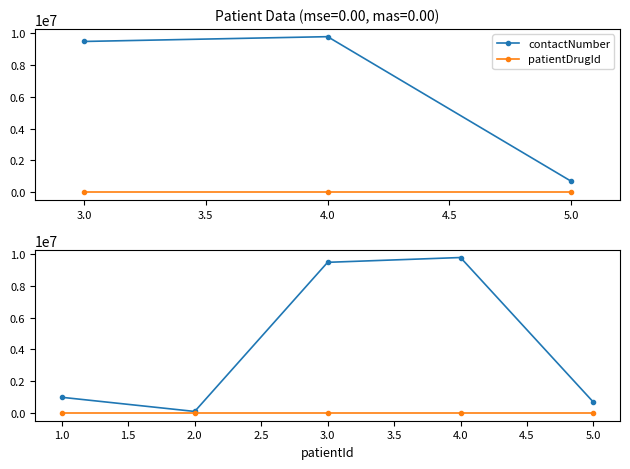

Reading left to right, extract all data points from this chart.

contactNumber: 985674	94826	9482679	9784545	678965
patientDrugId: 456	457	458	459	460